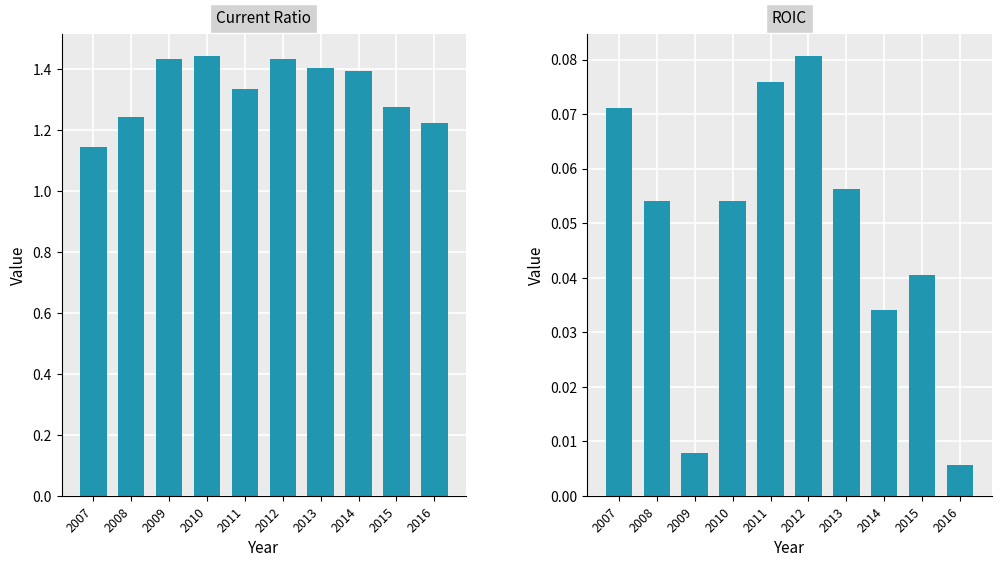

Reading left to right, transcribe all the data shown in this chart.

Current Ratio: 1.1	1.2	1.4	1.4	1.3	1.4	1.4	1.4	1.3	1.2
ROIC: 0.1	0.1	0.0	0.1	0.1	0.1	0.1	0.0	0.0	0.0